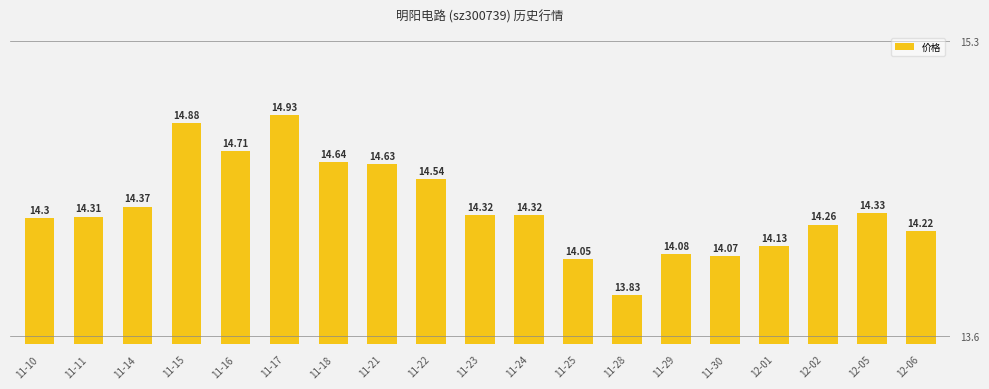

Reading left to right, list all the values displayed in this chart.

14.3	14.3	14.4	14.9	14.7	14.9	14.6	14.6	14.5	14.3	14.3	14.1	13.8	14.1	14.1	14.1	14.3	14.3	14.2